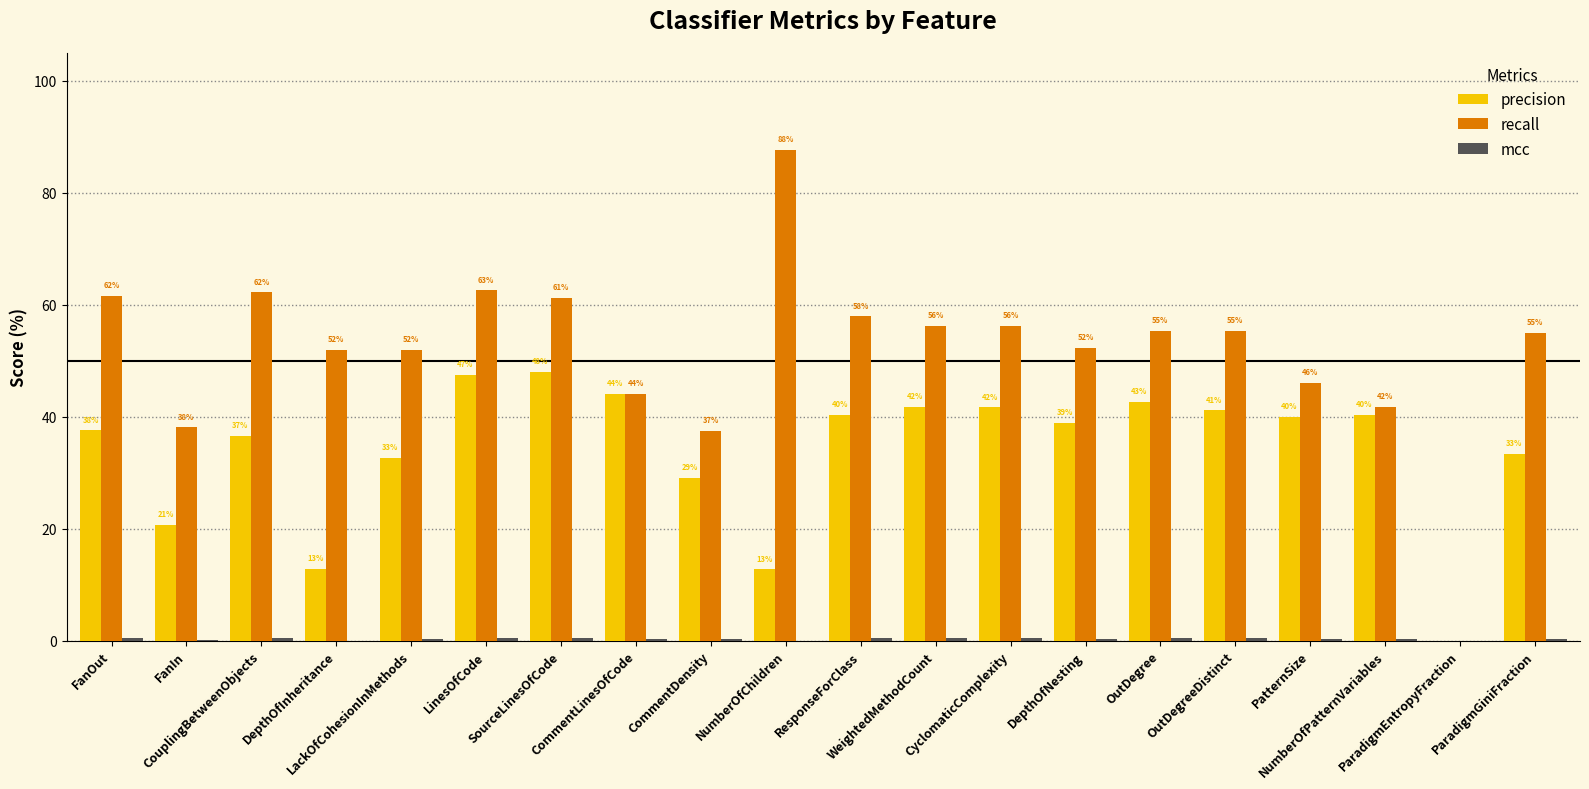

Count the number of categories in the chart.

20